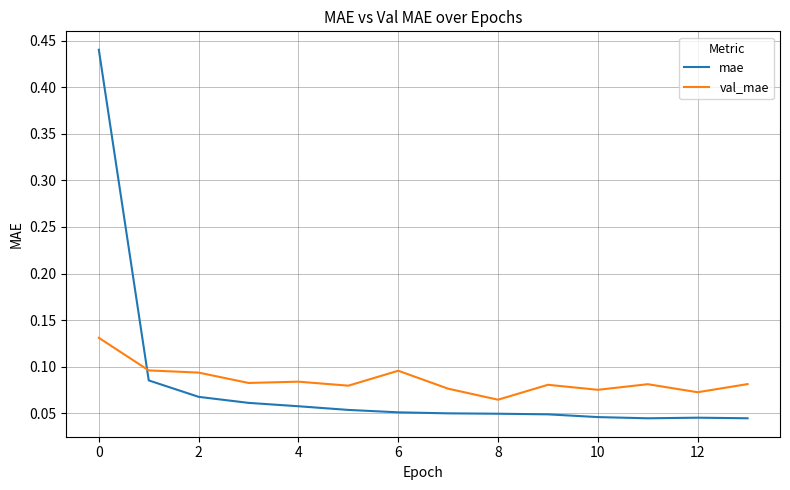

How many val_mae values are between 0 and 1?

14